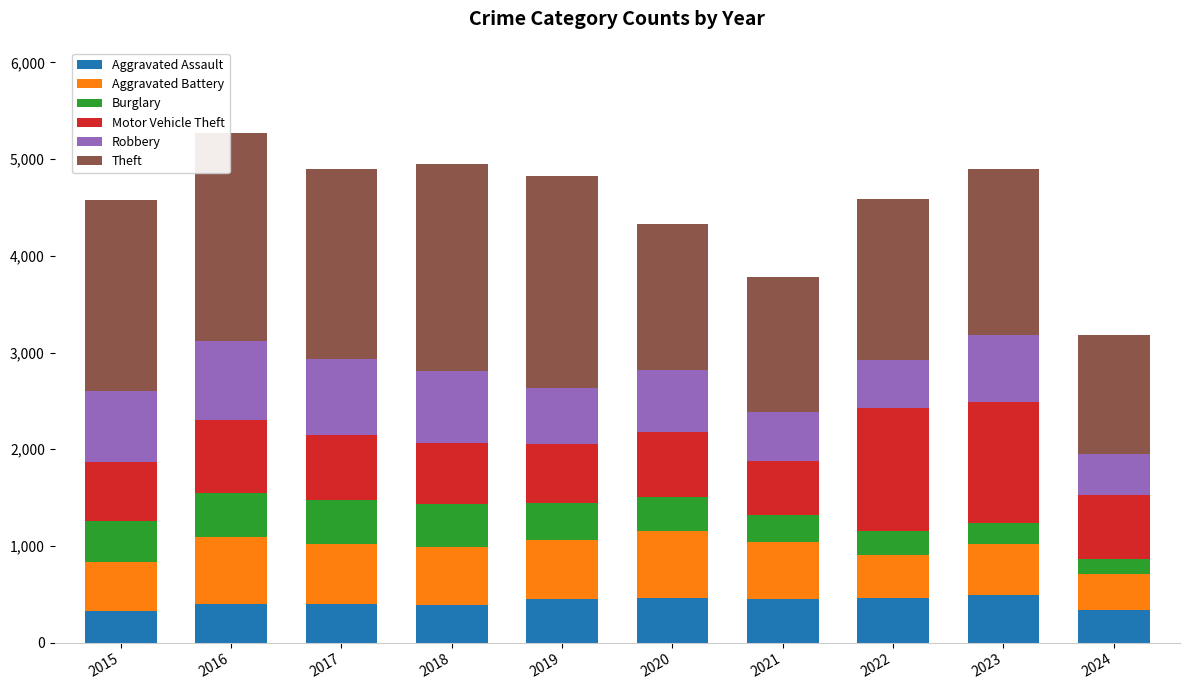

What is the lowest value of the Aggravated Assault series?

323